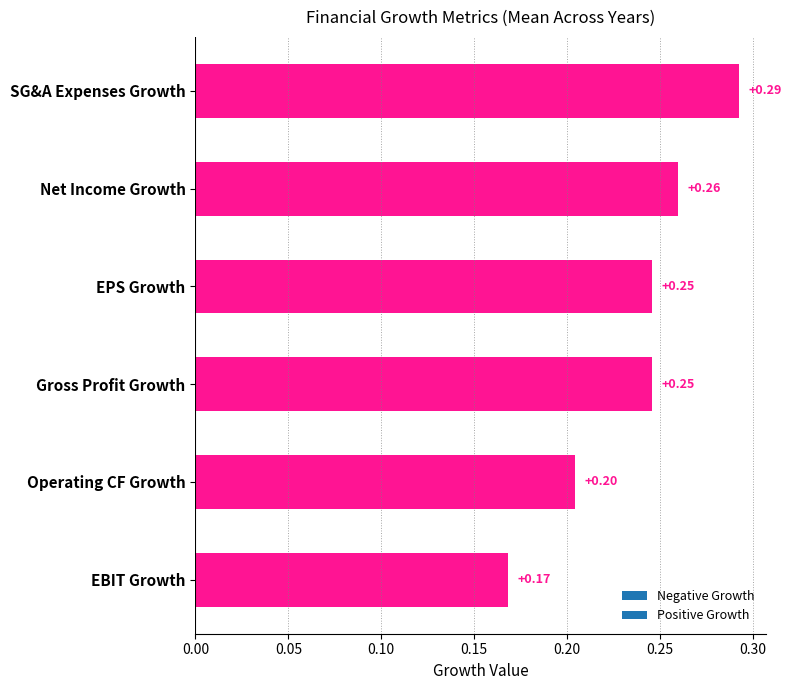

What is the label of the 2nd bar from the top?

Net Income Growth